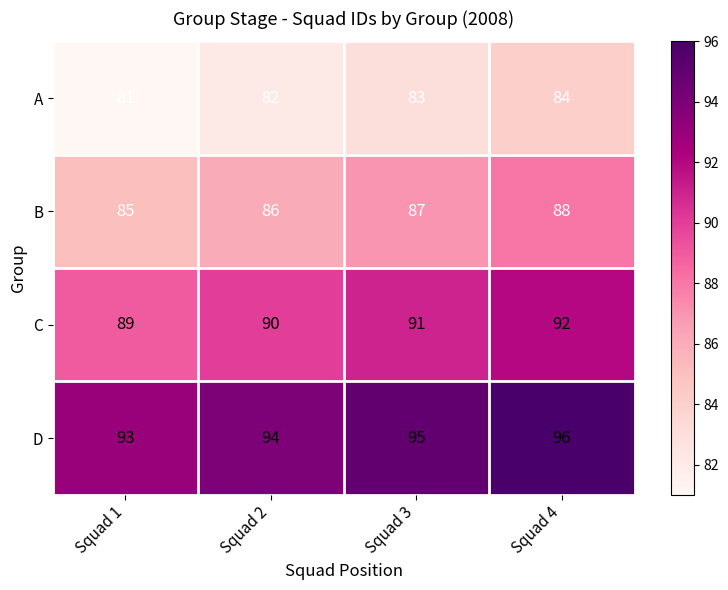

The value of B at Squad 1 is 85. True or false?

True